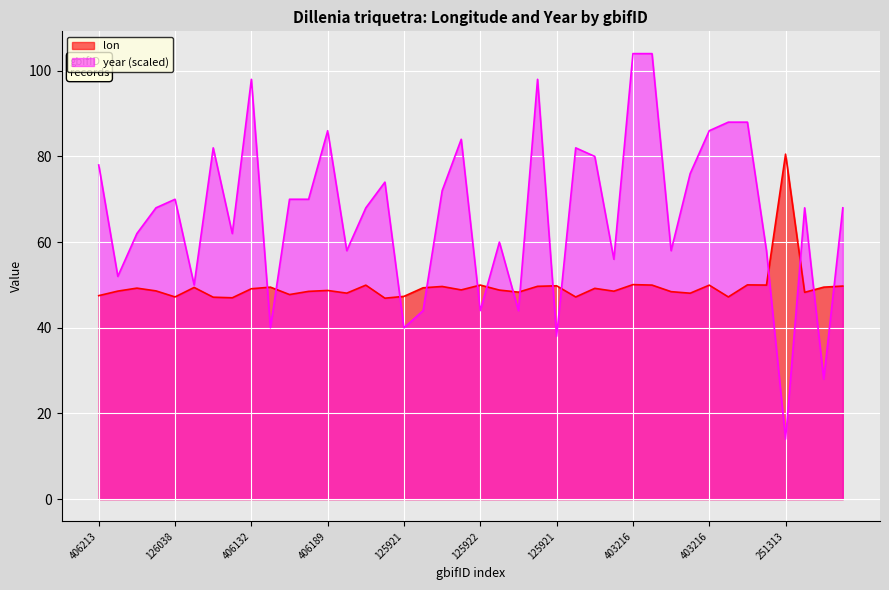

True or false: lon and year intersect in this chart.

True